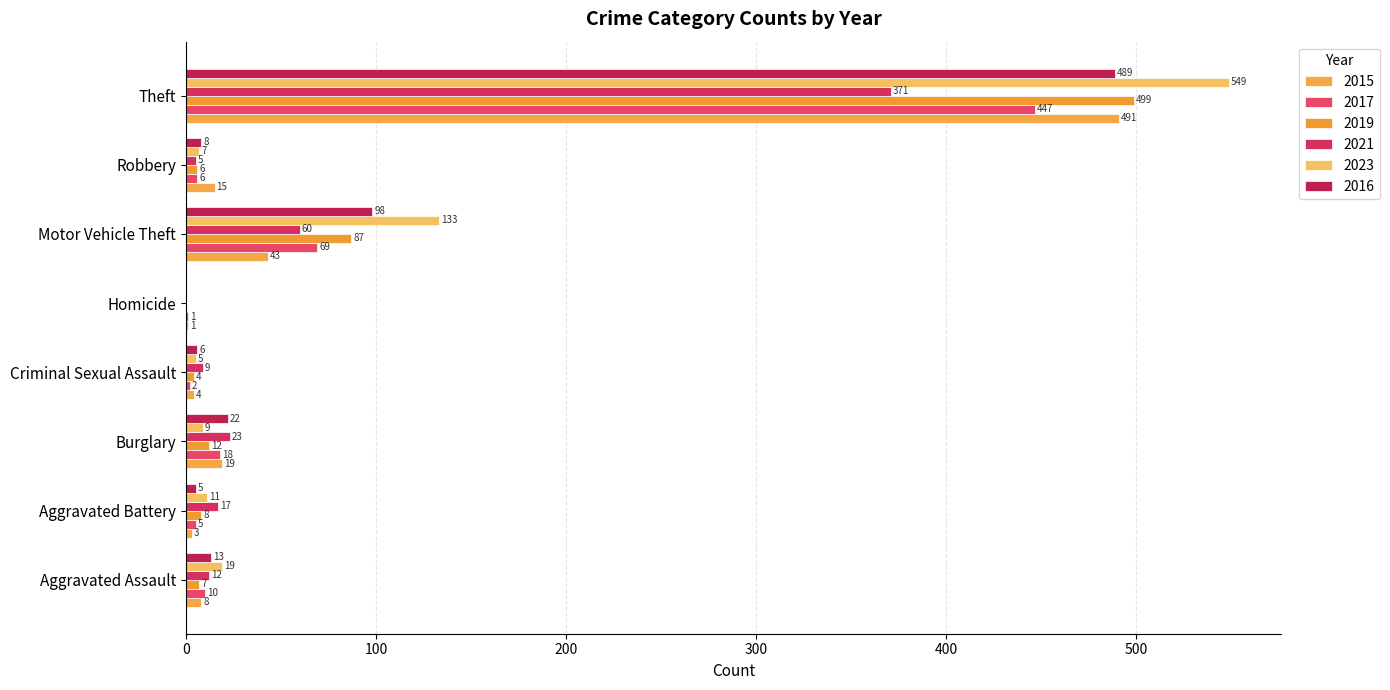

What is the label of the 5th bar from the left?

Homicide